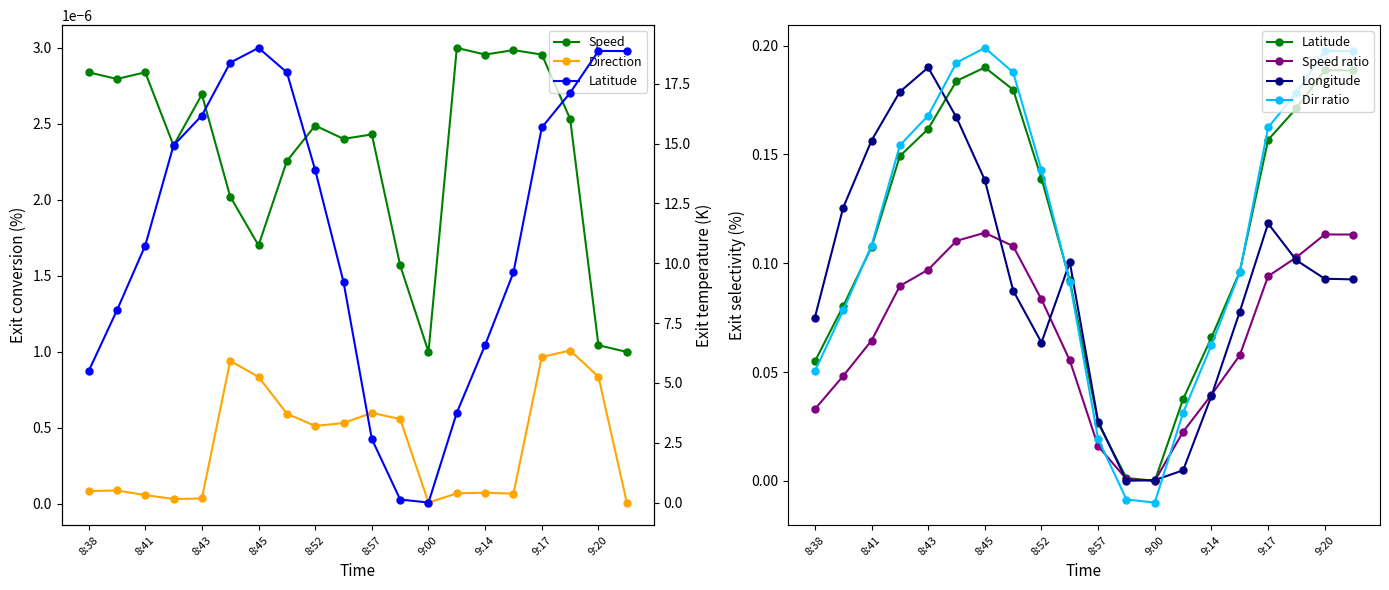

Rank the series by their maximum value, from highest to lowest.

Latitude, Dir ratio, Longitude, Speed ratio, Speed, Direction